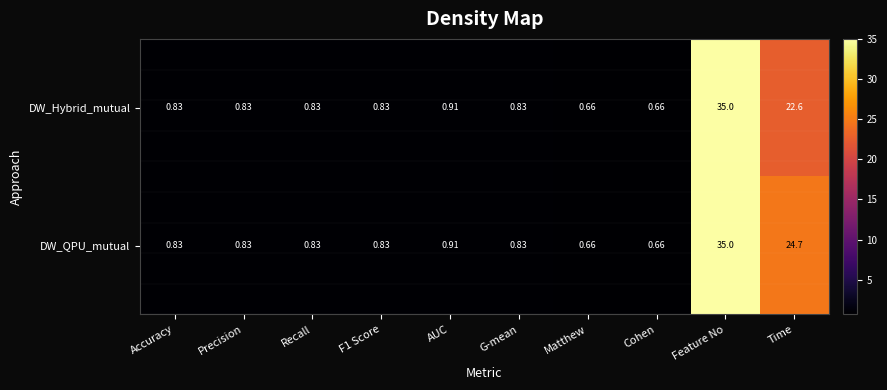

Where is DW_QPU_mutual nearest to the value 17?

Time